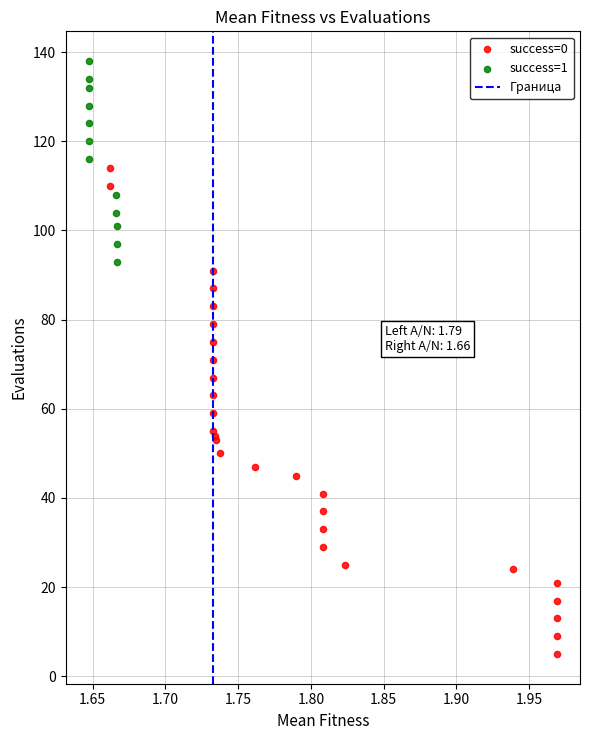

Which series reaches the maximum Y coordinate?

success=1